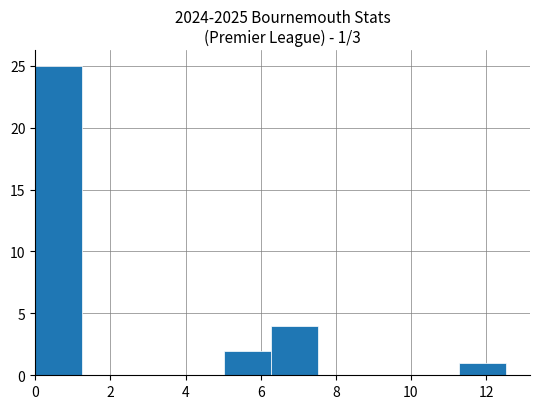

Which range on the x-axis has the tallest bar?

0.0 to 1.2